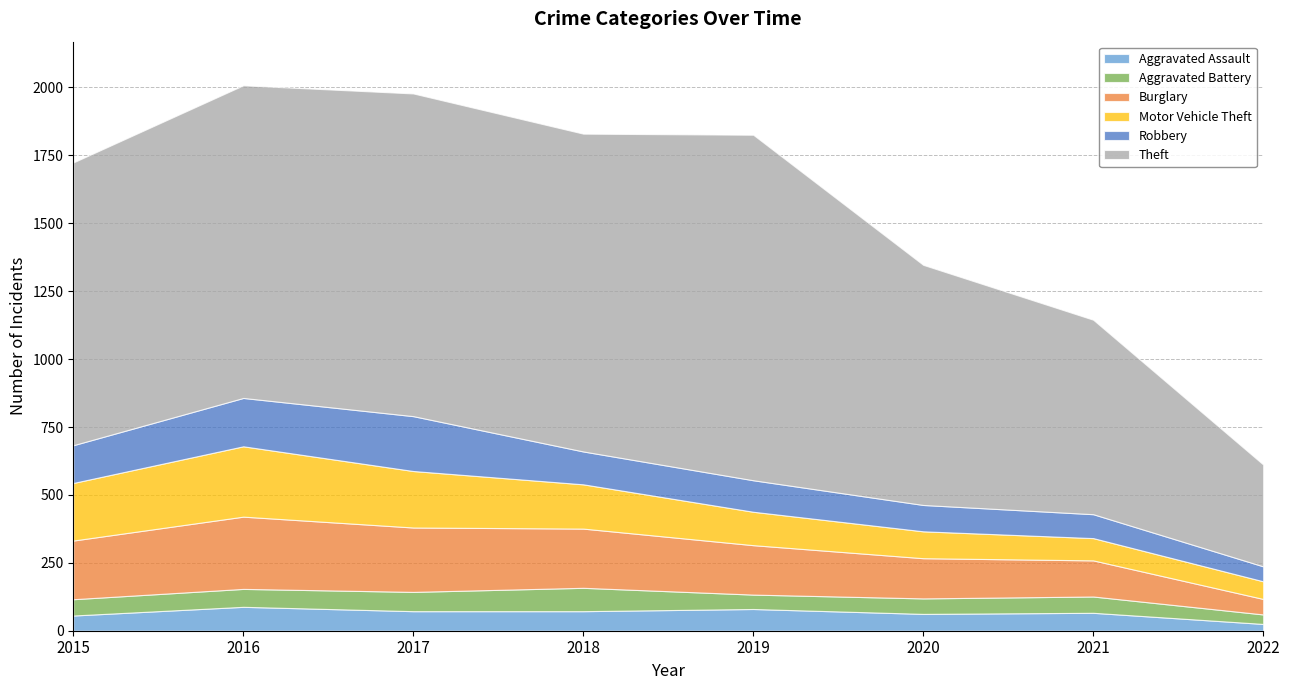

How many distinct data groups are displayed?

6